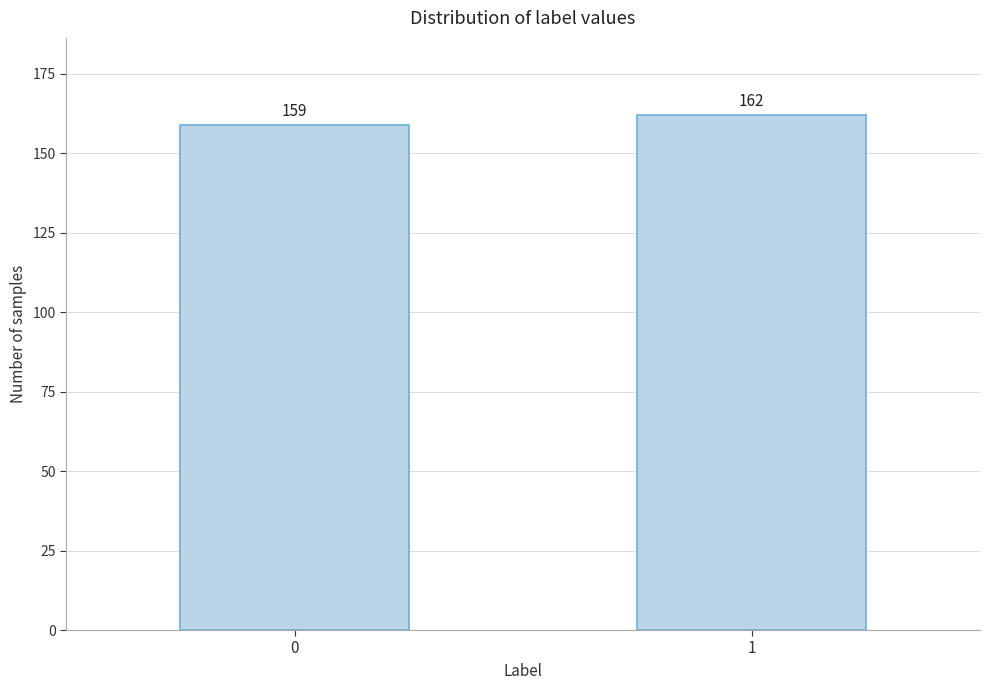

Reading left to right, list all the values displayed in this chart.

159	162